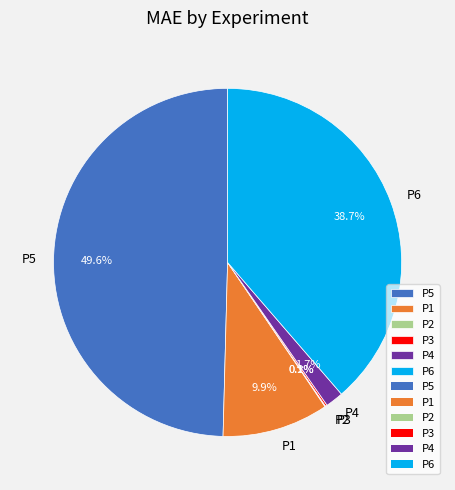

Does P1 represent more than half of the total?

No